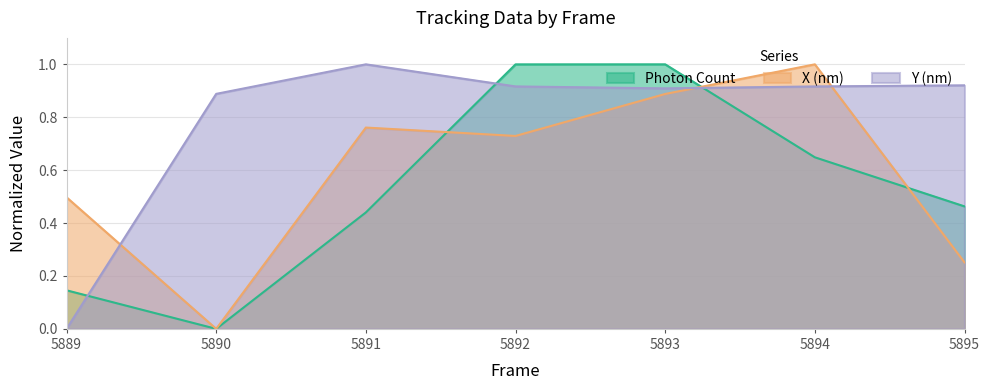

Does the chart display data point markers on the line(s)?

No